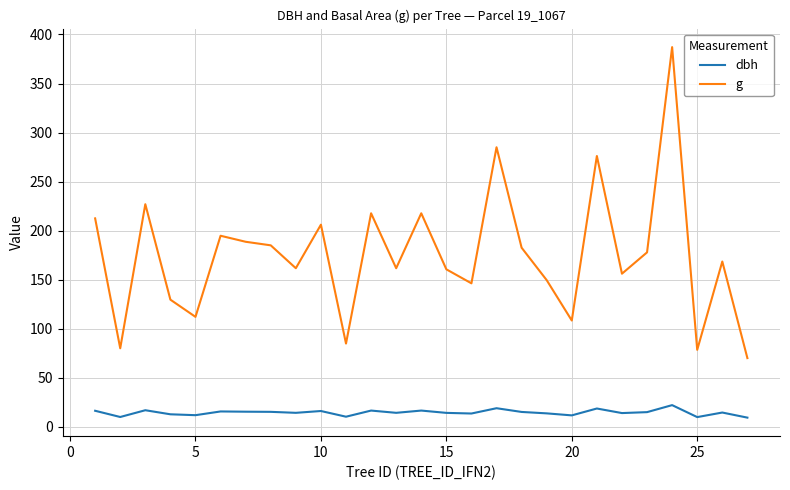

What is the difference between the maximum and minimum values in the g series?

316.9